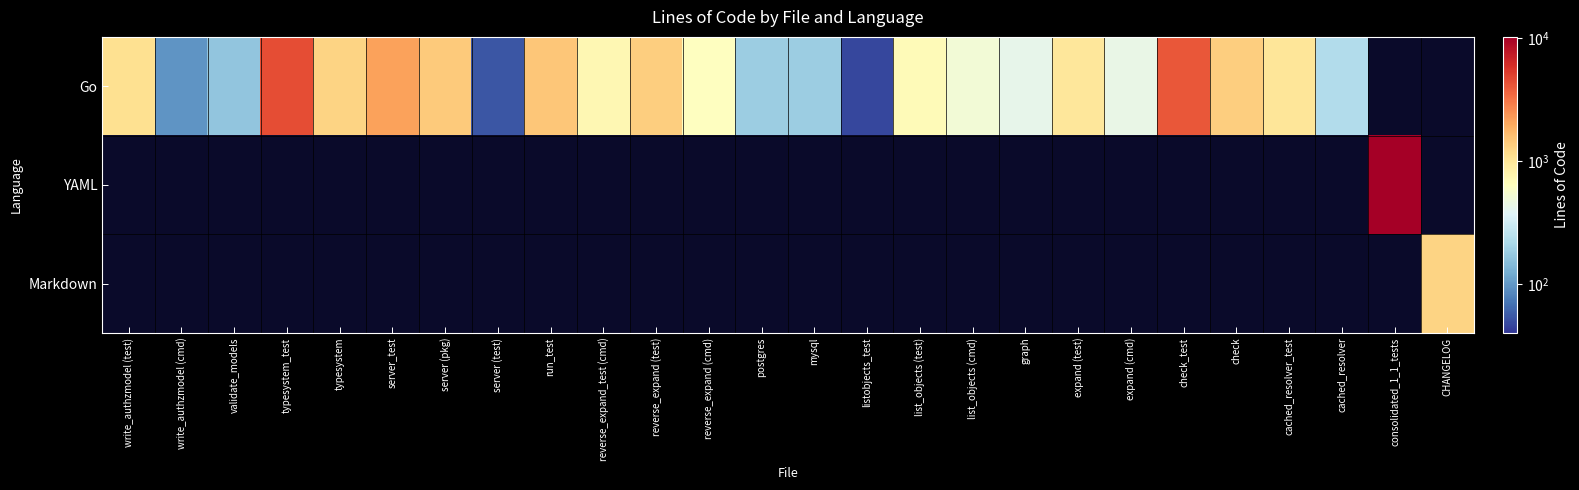

True or false: Go has a value of 418.0 at graph.

True